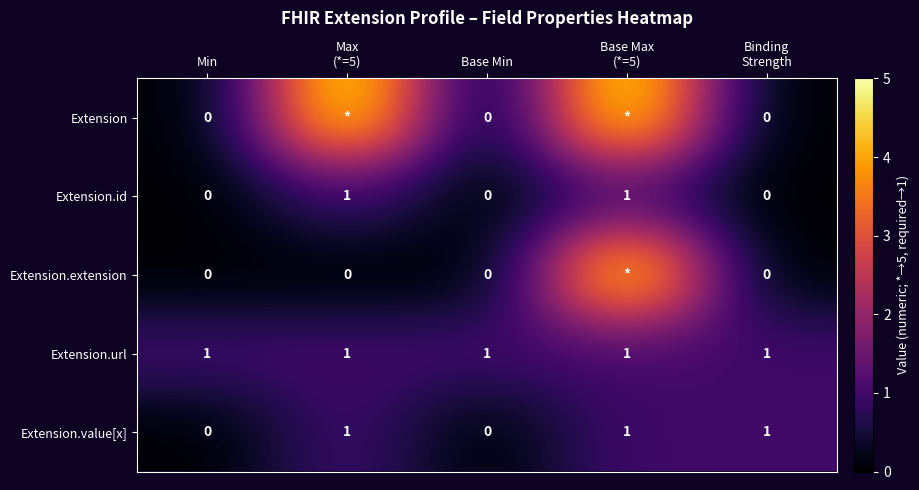

At how many categories does at least one series exceed 2?

2